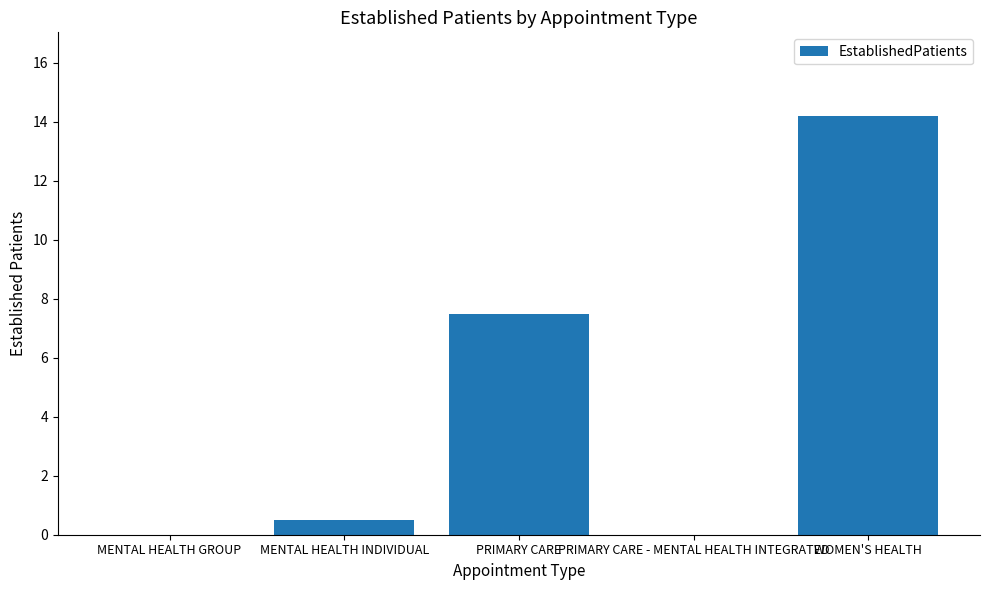

Reading left to right, list all the values displayed in this chart.

0.0	0.5	7.5	0.0	14.2